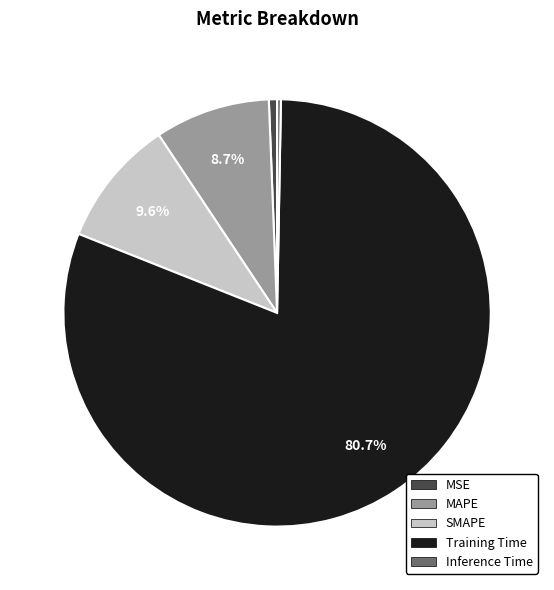

Do SMAPE and Training Time together represent more than half of the pie?

Yes